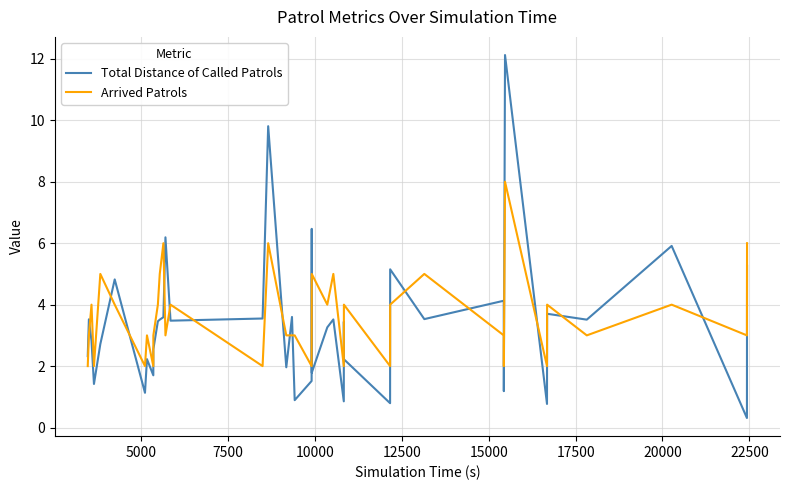

What is the maximum value shown in the chart?

12.1